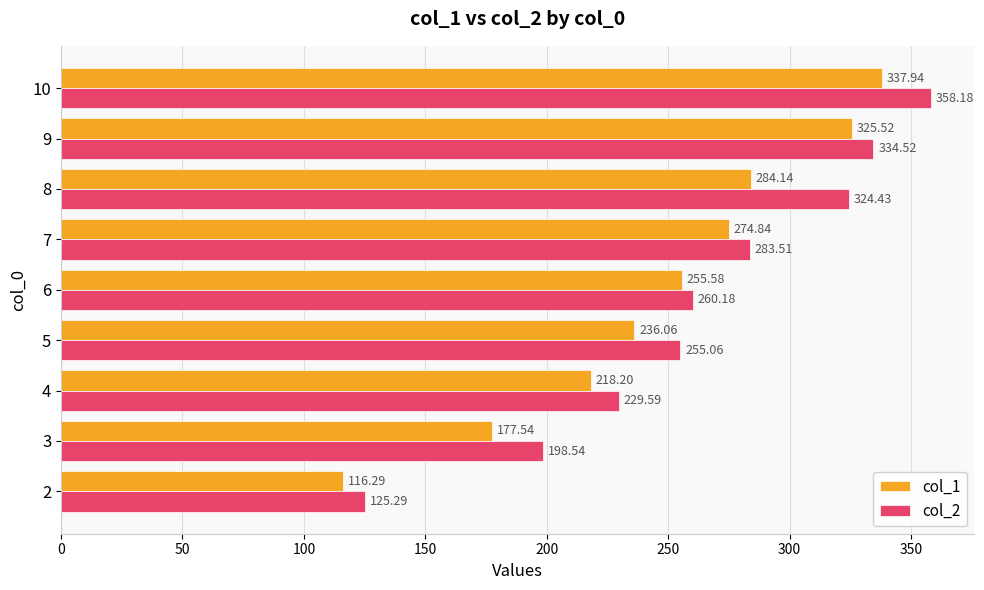

Between 8 and 10, which series saw the biggest shift?

col_1